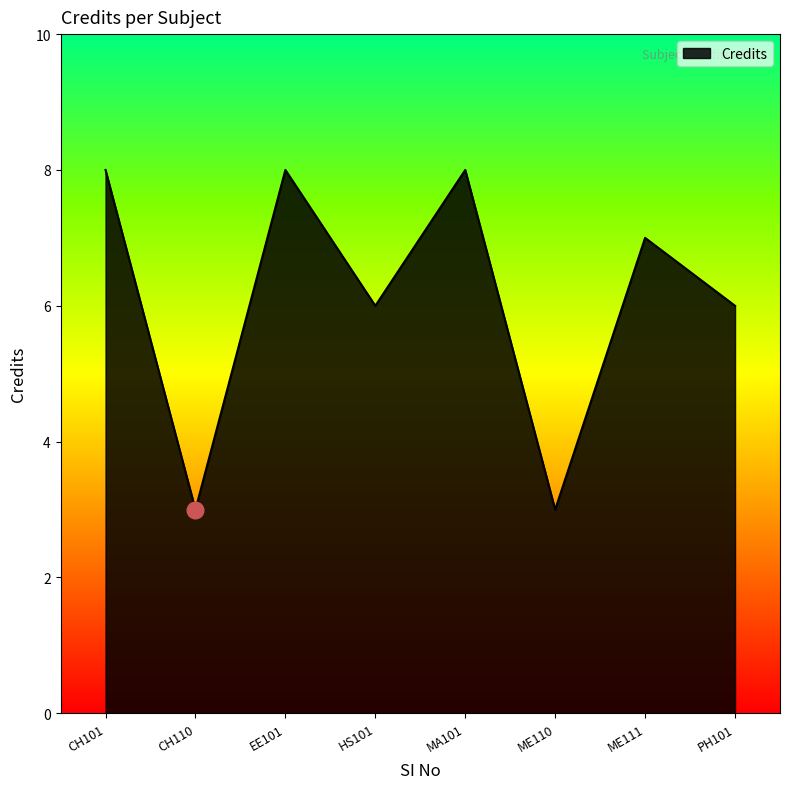

Does the chart display data point markers on the line(s)?

No